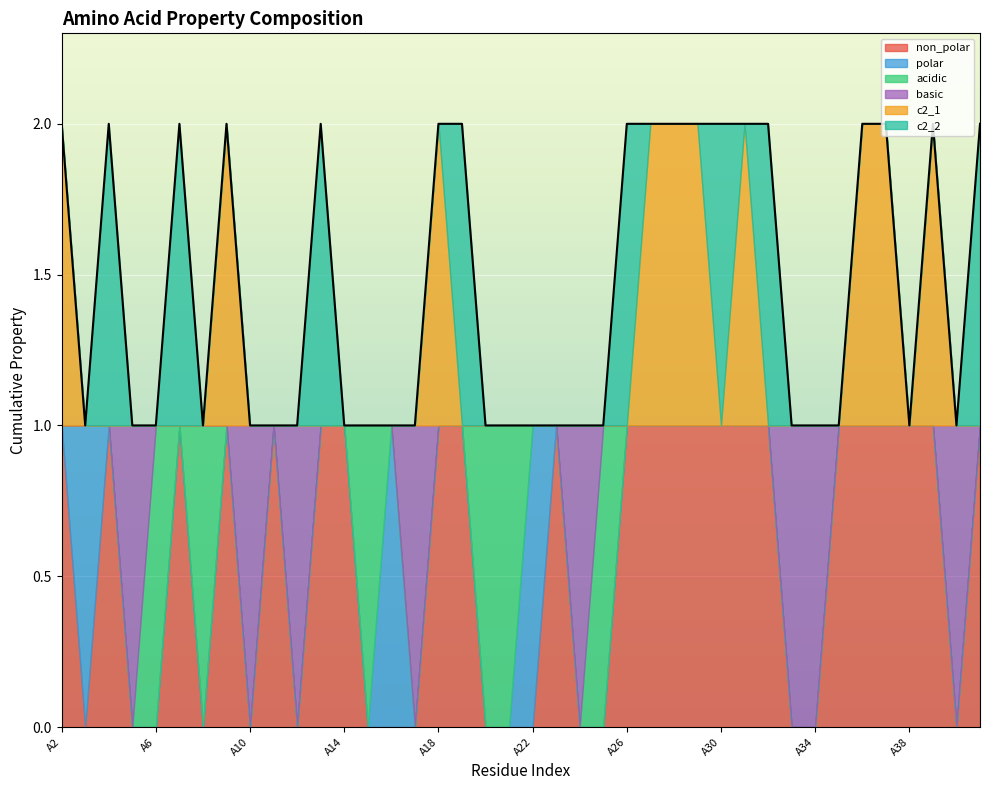

Reading left to right, extract all data points from this chart.

non_polar: 1	0	1	0	0	1	0	1	0	1	0	1	1	0	0	0	1	1	0	0	0	1	0	0	1	1	1	1	1	1	1	0	0	1	1	1	1	1	0	1
polar: 0	1	0	0	0	0	0	0	0	0	0	0	0	0	1	0	0	0	0	0	1	0	0	0	0	0	0	0	0	0	0	0	0	0	0	0	0	0	0	0
acidic: 0	0	0	0	1	0	1	0	0	0	0	0	0	1	0	0	0	0	1	1	0	0	0	1	0	0	0	0	0	0	0	0	0	0	0	0	0	0	0	0
basic: 0	0	0	1	0	0	0	0	1	0	1	0	0	0	0	1	0	0	0	0	0	0	1	0	0	0	0	0	0	0	0	1	1	0	0	0	0	0	1	0
c2_1: 1	0	0	0	0	0	0	1	0	0	0	0	0	0	0	0	1	0	0	0	0	0	0	0	0	1	1	1	0	1	0	0	0	0	1	1	0	1	0	0
c2_2: 0	0	1	0	0	1	0	0	0	0	0	1	0	0	0	0	0	1	0	0	0	0	0	0	1	0	0	0	1	0	1	0	0	0	0	0	0	0	0	1